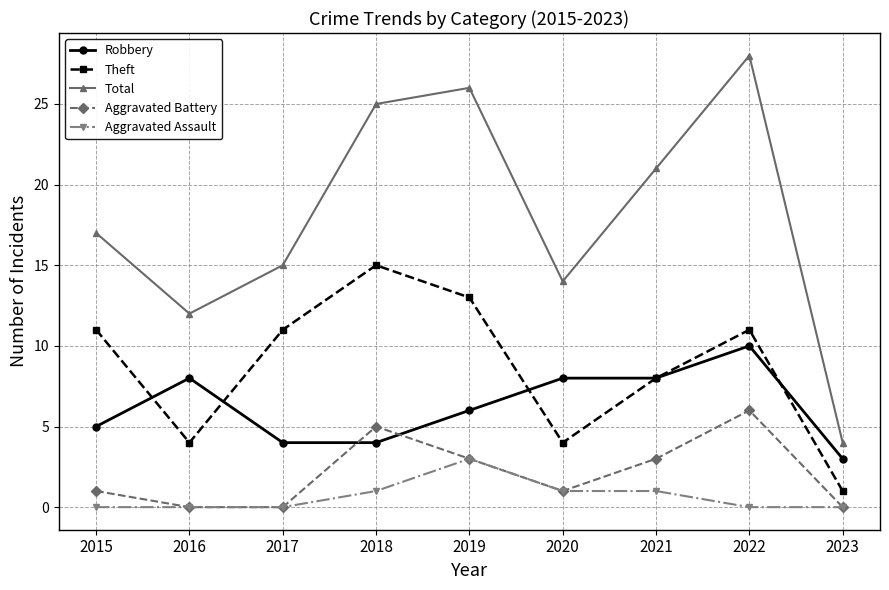

List the labels in order of Total value, largest first.

2022, 2019, 2018, 2021, 2015, 2017, 2020, 2016, 2023